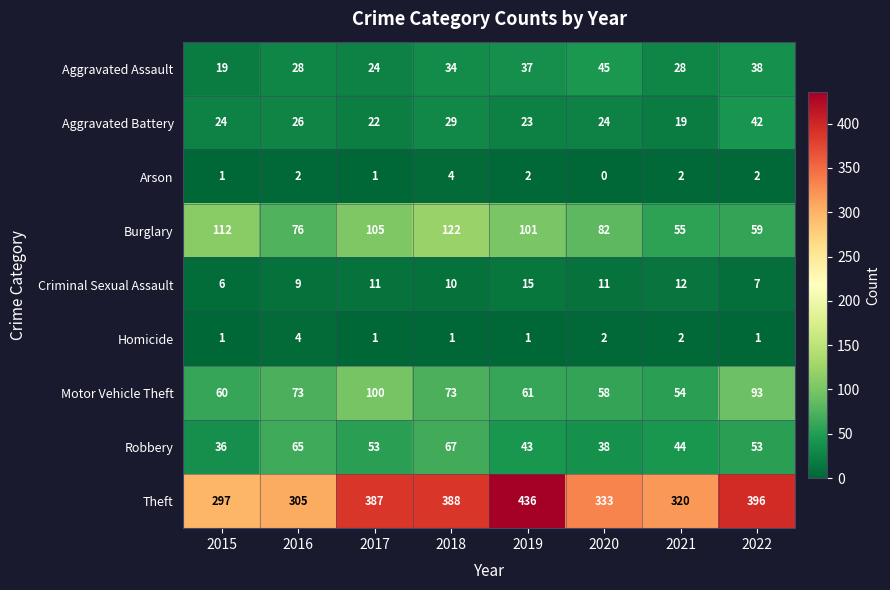

The Arson series shows 0 at 2015. True or false?

False